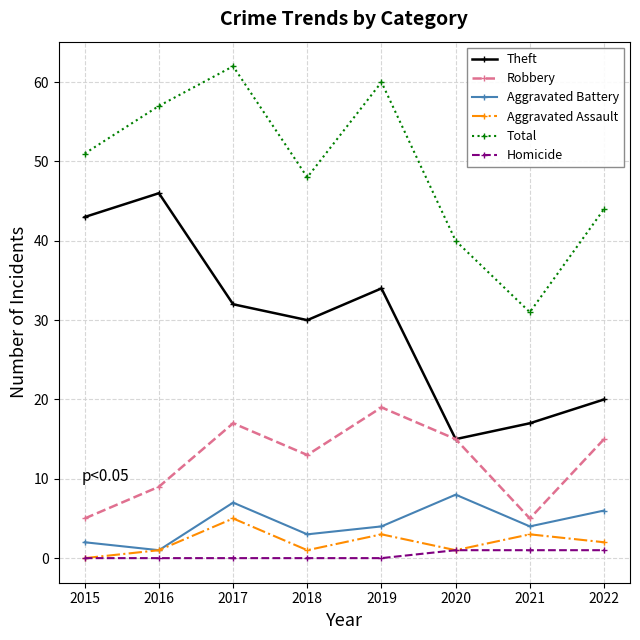

True or false: Theft and Aggravated Battery intersect in this chart.

False